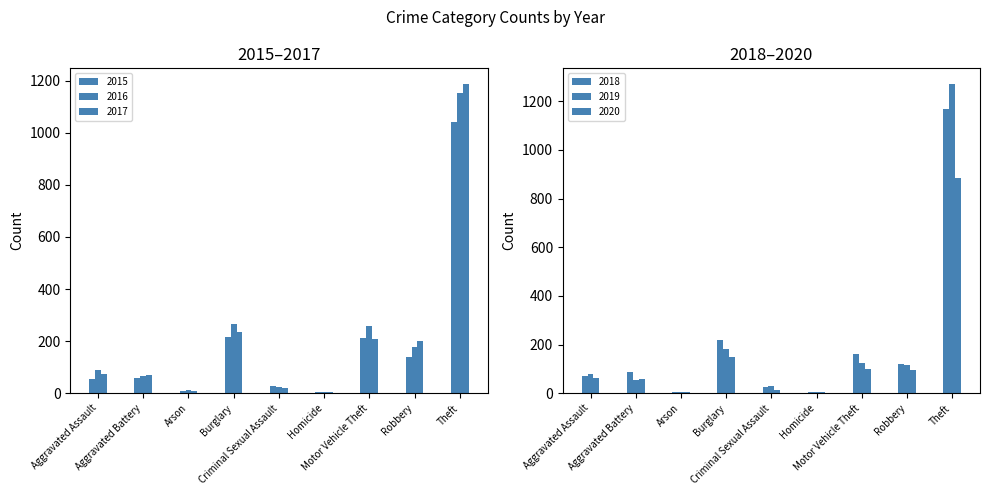

What is the difference between the maximum and minimum values in the 2015 series?

1036